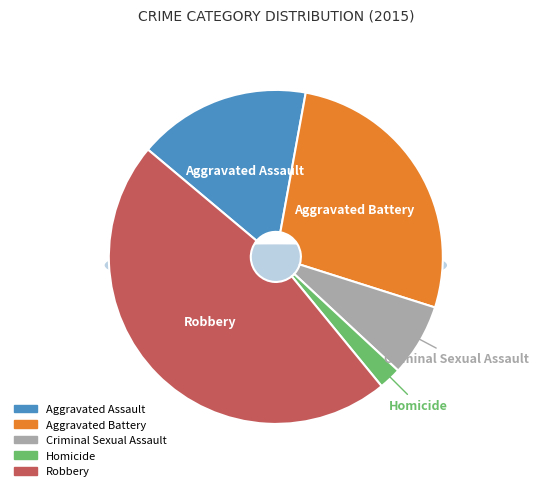

To the nearest percent, what is the combined percentage of Criminal Sexual Assault and Robbery?

54%